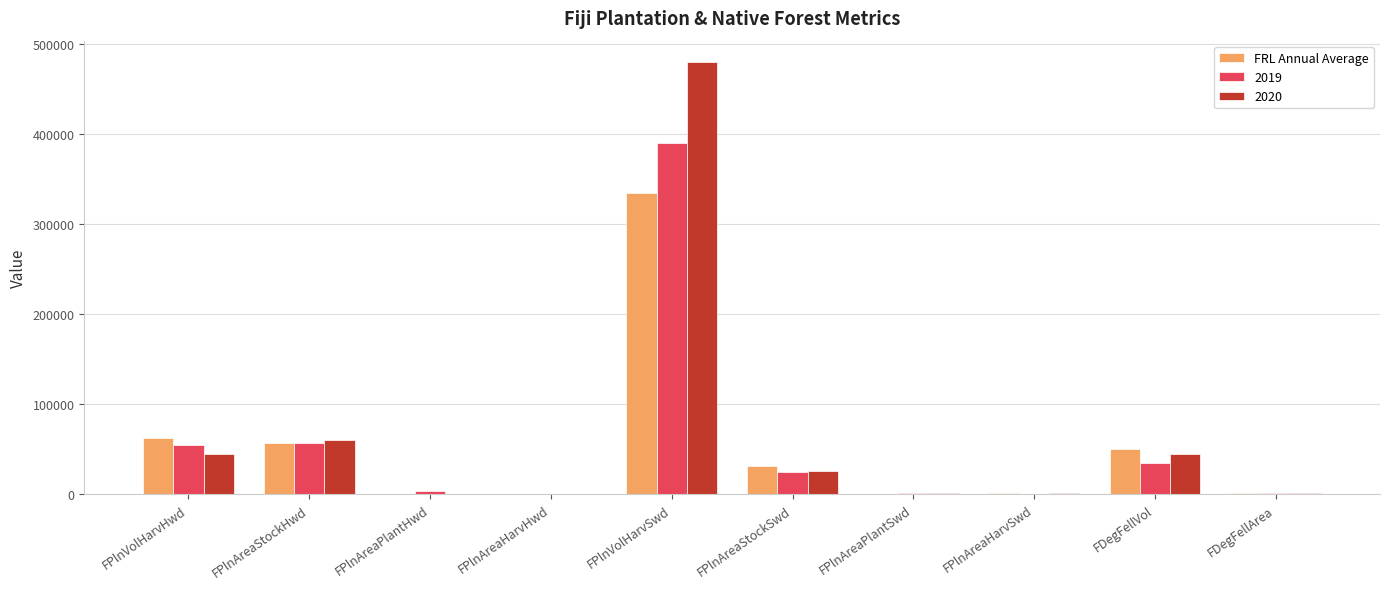

Which category has the highest value across all series?

FPlnVolHarvSwd